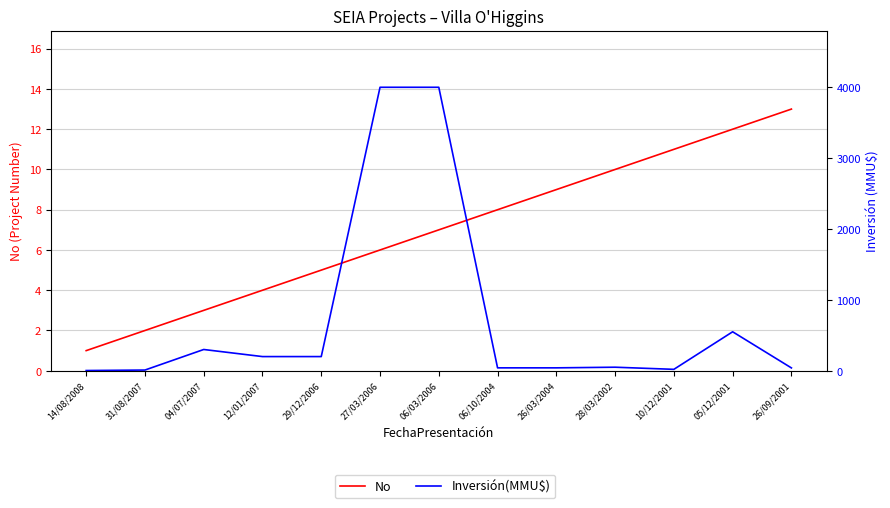

What is the label of the 7th point from the left?

06/03/2006